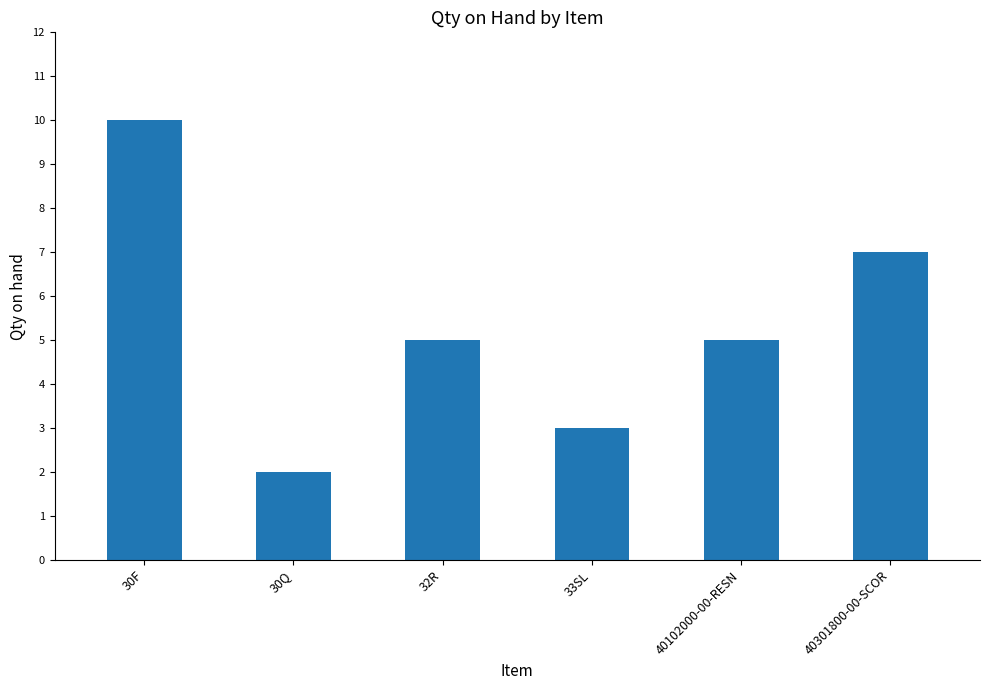

What position from the right is 40301800-00-SCOR?

1